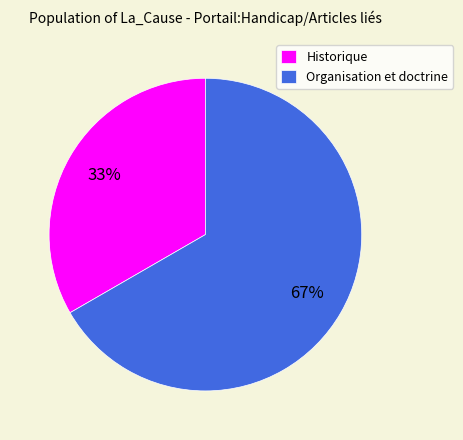

To the nearest percent, what is the average slice percentage?

50%